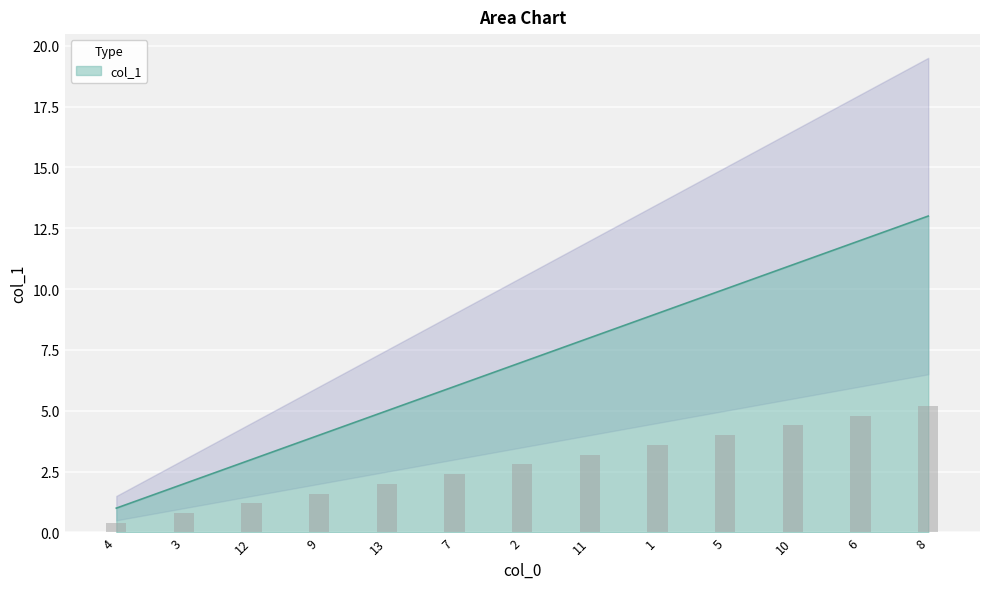

Is it true that the value at 3 is 2?

True